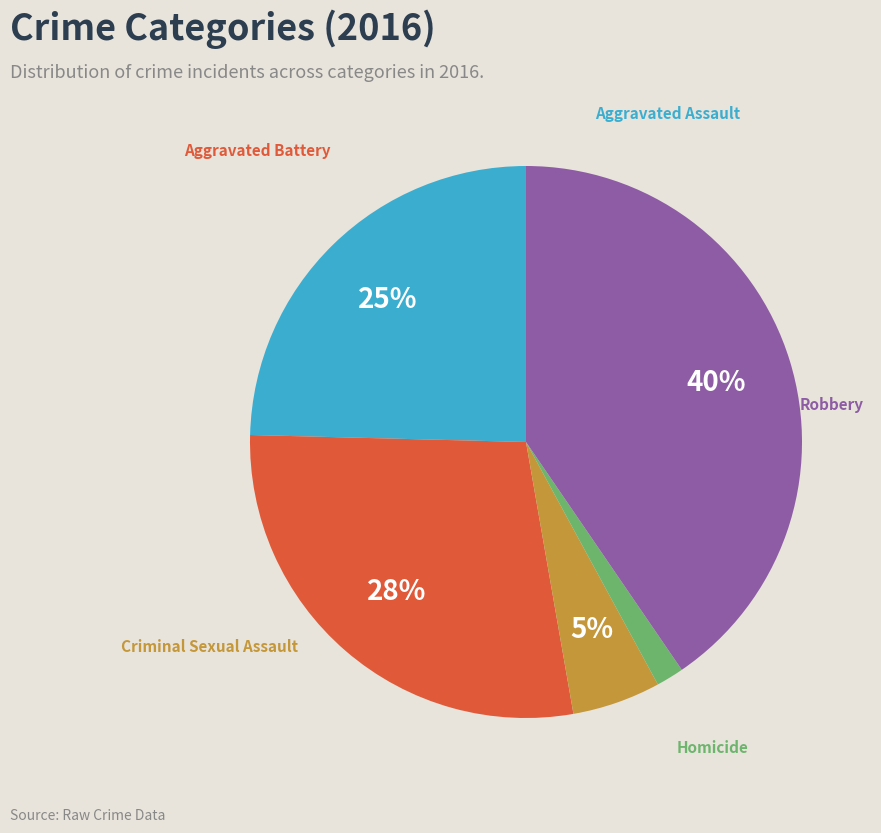

Is there any slice that represents more than half of the pie?

No